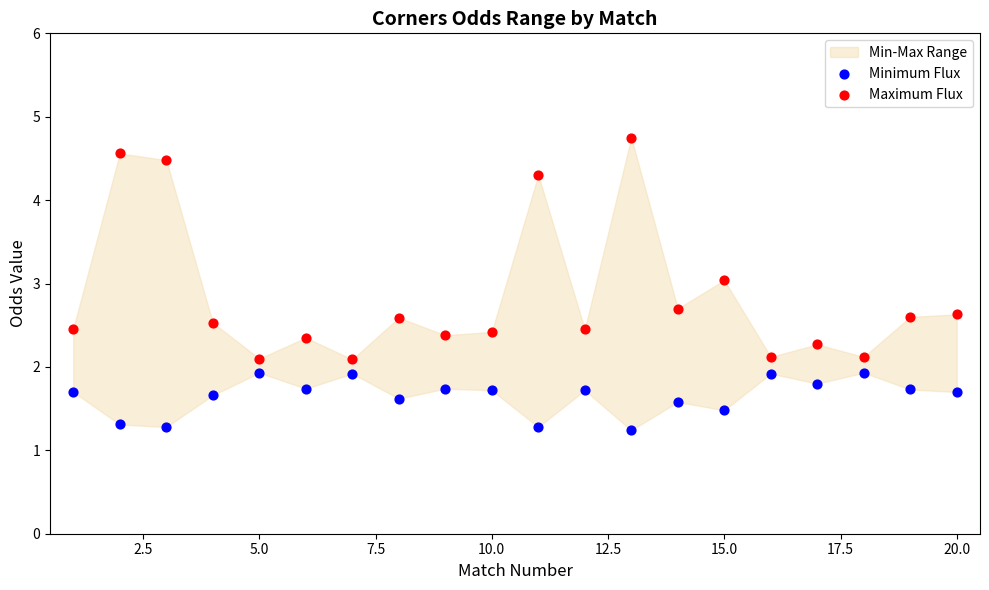

Which series has the largest Y range (max minus min)?

Maximum Flux